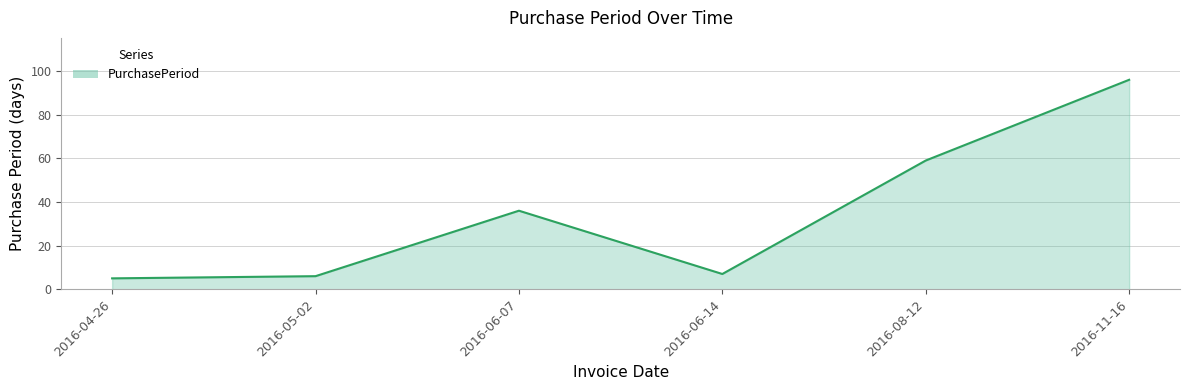

Count the number of data series in this chart.

1